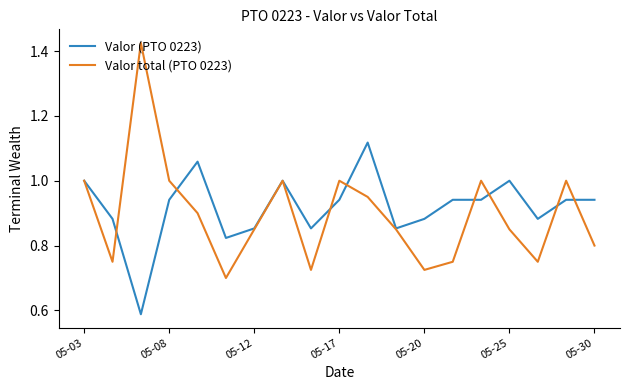

Which series has the widest spread of values?

Valor total (PTO 0223)